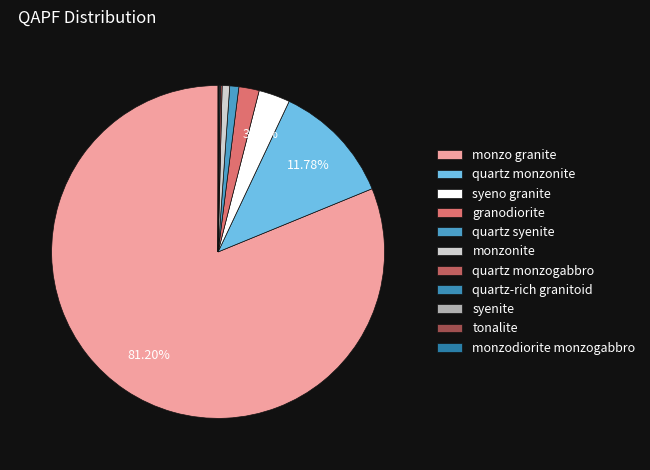

What percentage is the granodiorite slice, to the nearest percent?

2%